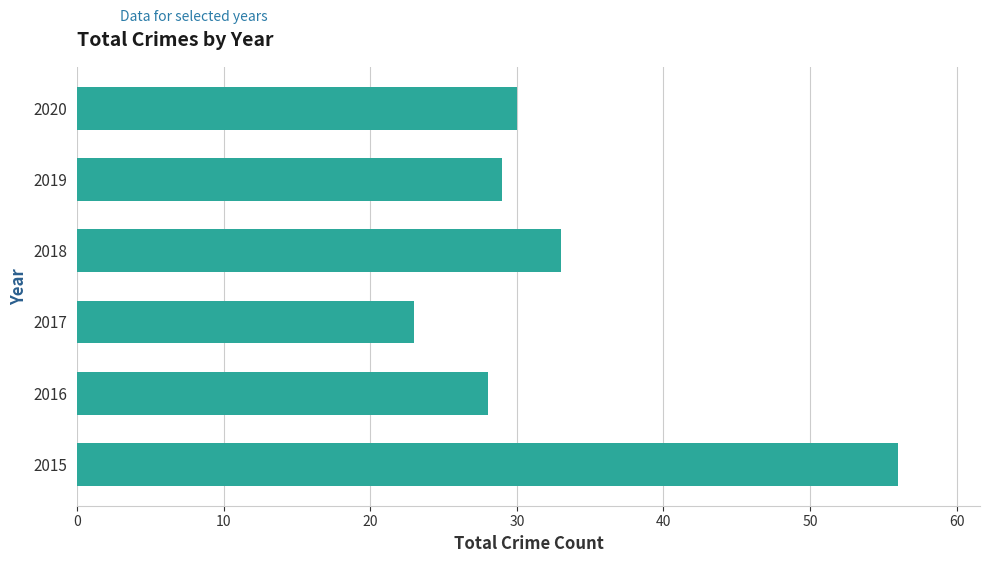

What is the maximum value shown in the chart?

56